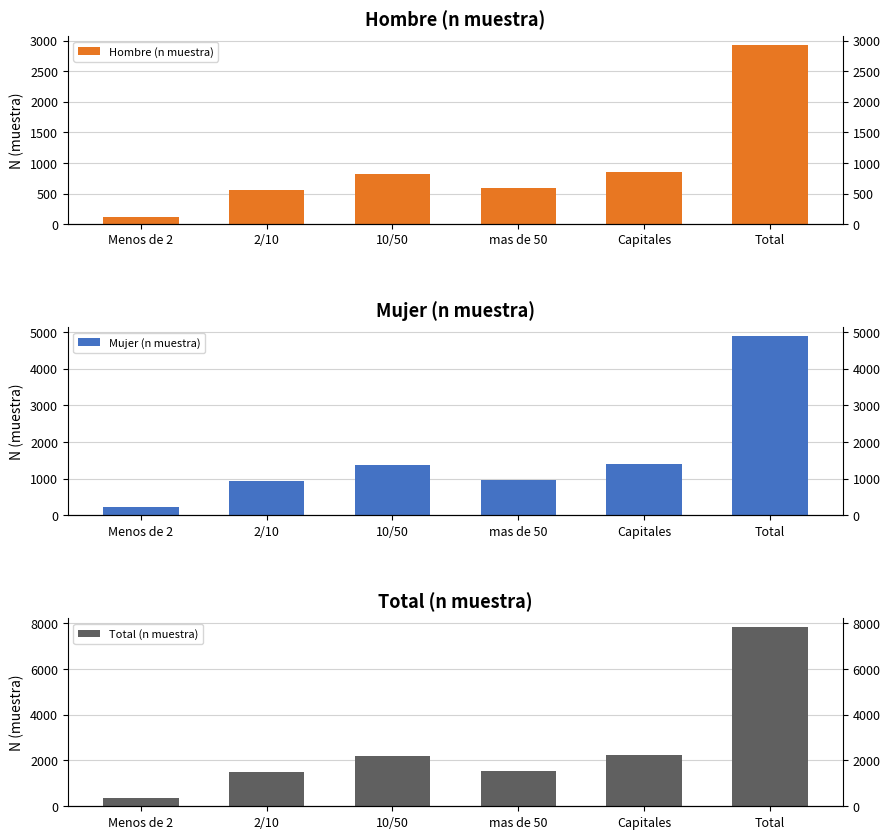

Which has a higher value, 2/10 or 10/50?

10/50